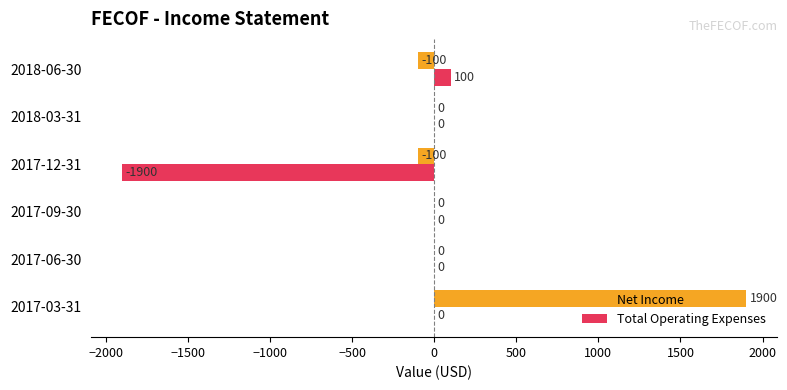

At which category is the sum across all series the highest?

2017-03-31